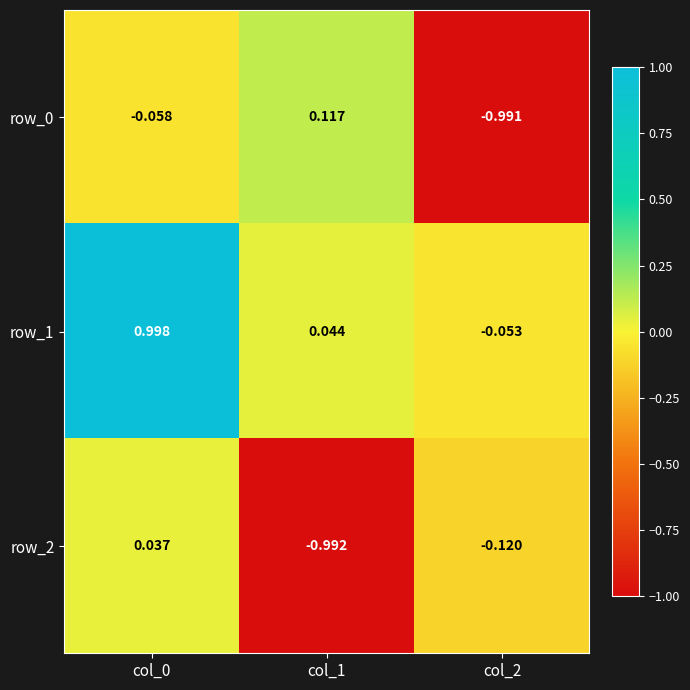

What is the average value of the row_2 series?

-0.4